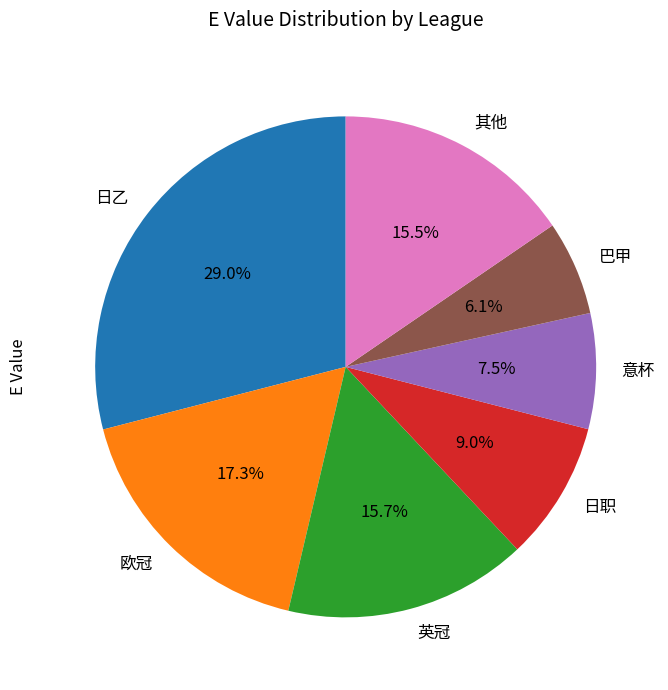

To the nearest percent, what is the difference between the 日职 and 日乙 slice percentages?

20%